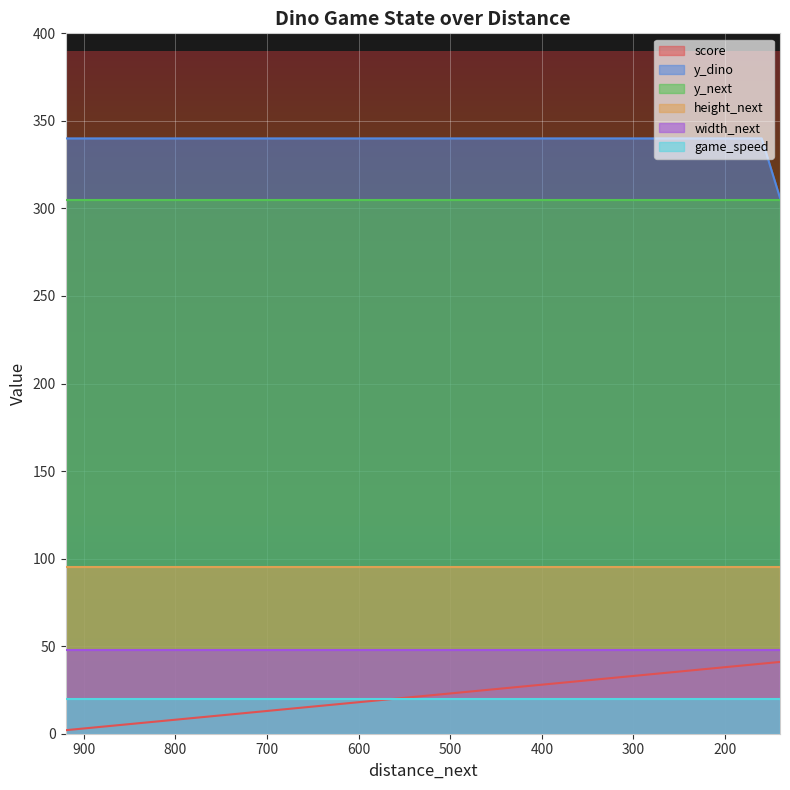

At 740, list the series in order from largest to smallest.

y_dino, y_next, height_next, width_next, game_speed, score